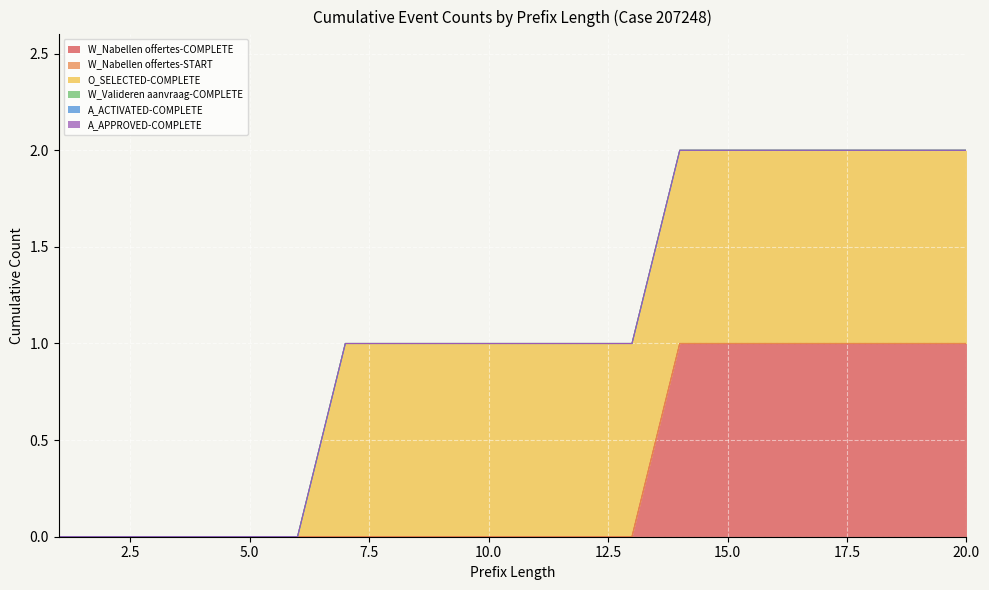

At which category is the sum across all series the highest?

14